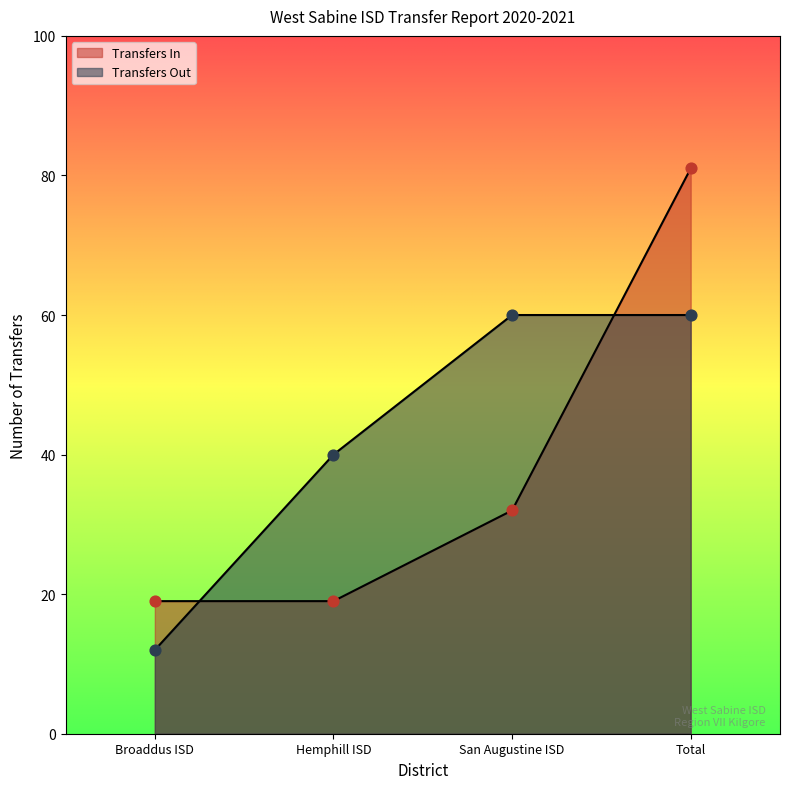

Which series reaches the maximum Y coordinate?

Transfers In